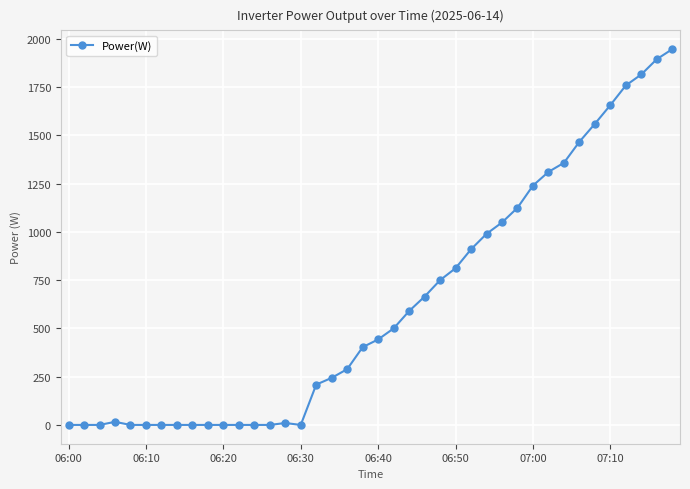

What is the sum of all values?

25015